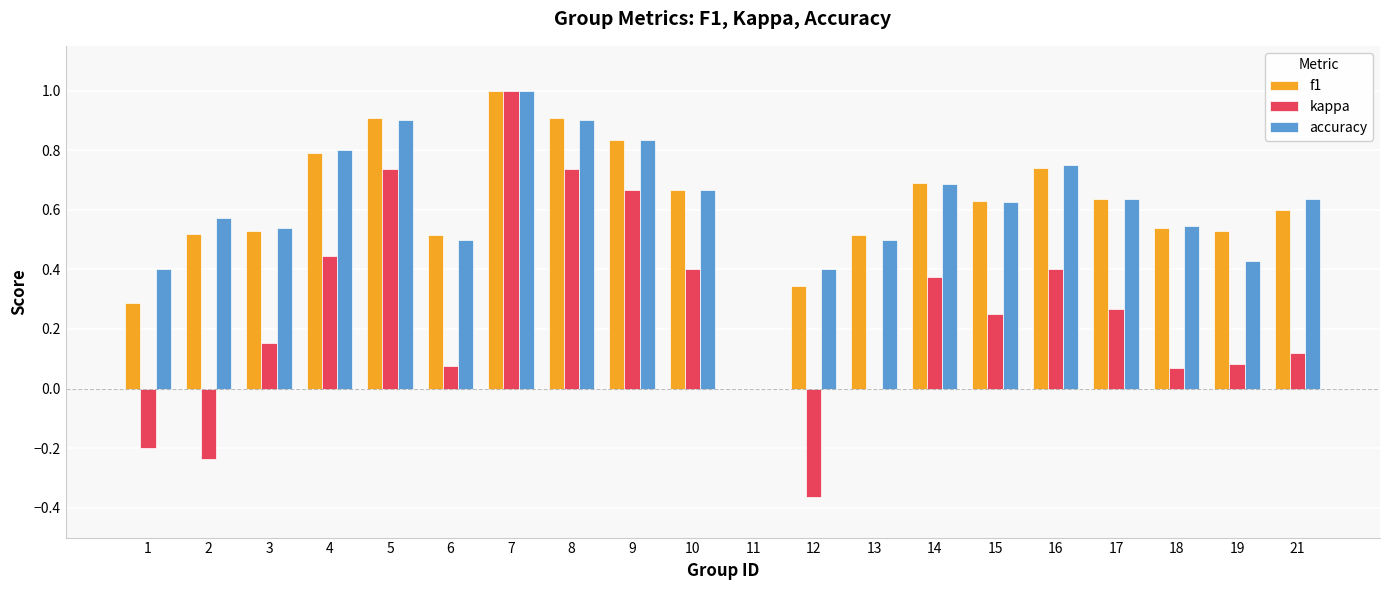

What is the greatest value displayed?

1.0